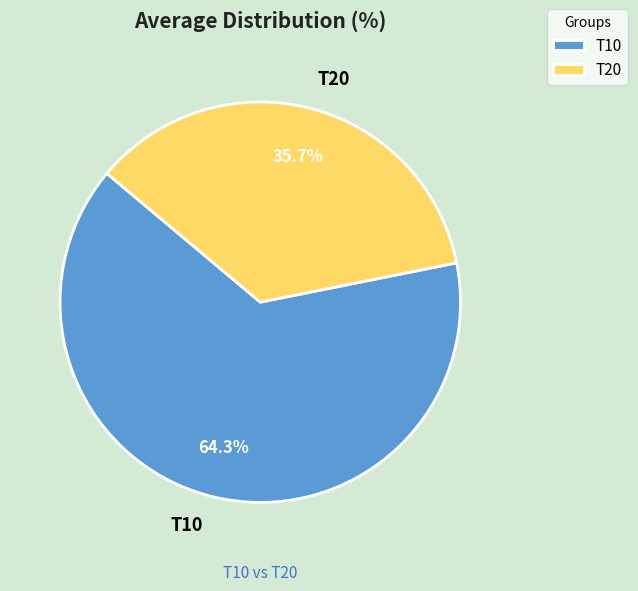

How many segments does this pie chart have?

2